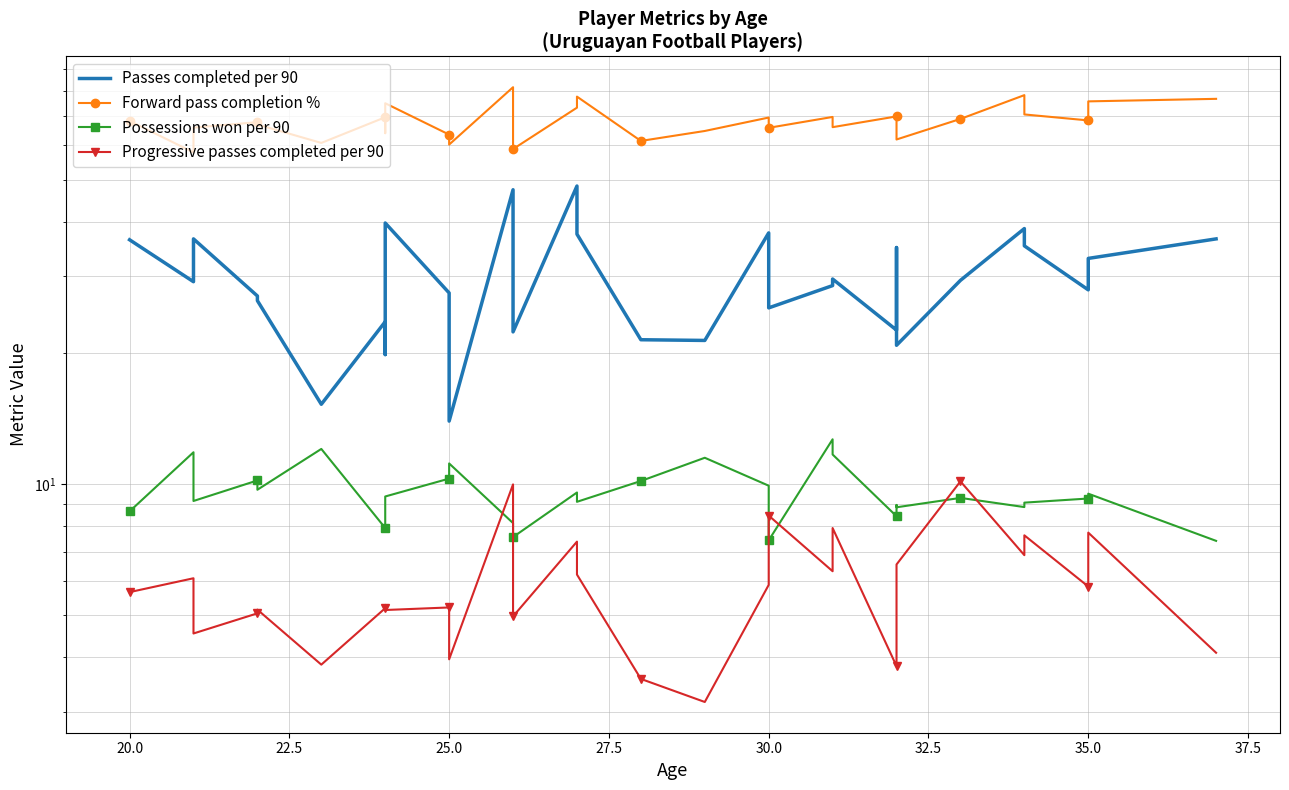

How many interior local peaks does the Passes completed per 90 series have?

9